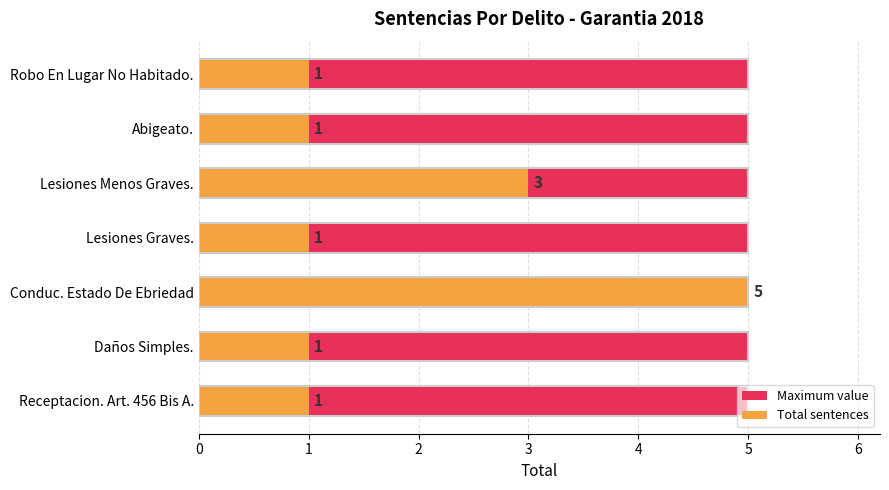

The Maximum value series shows 0.1 at 6. True or false?

False